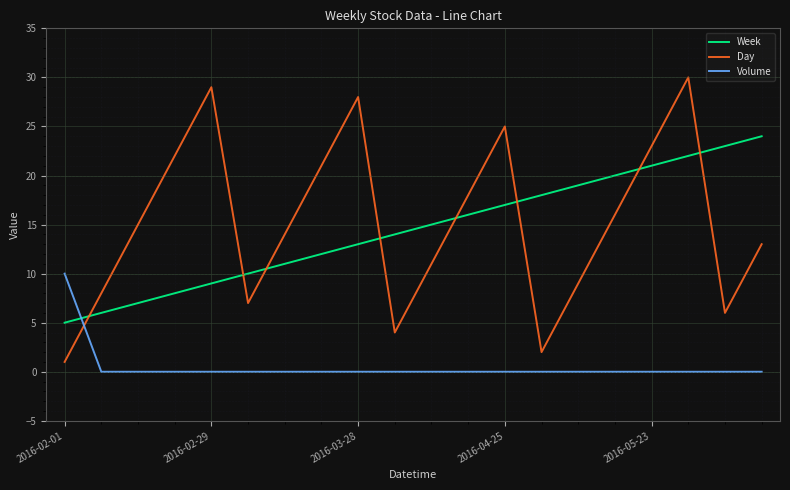

Does the chart display data point markers on the line(s)?

No